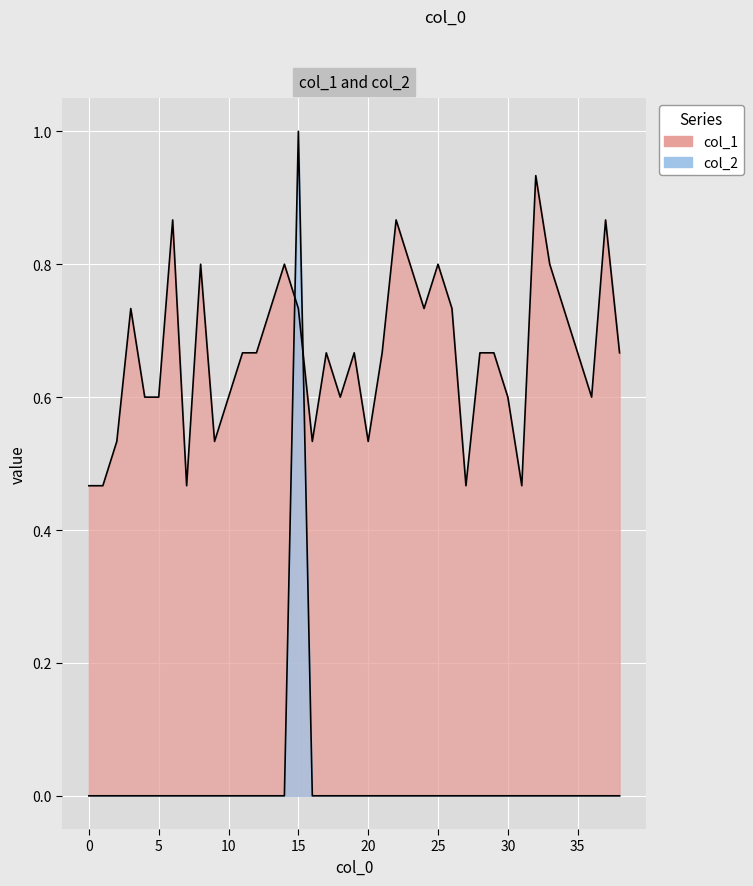

Which series changed the most between 4 and 25?

col_1